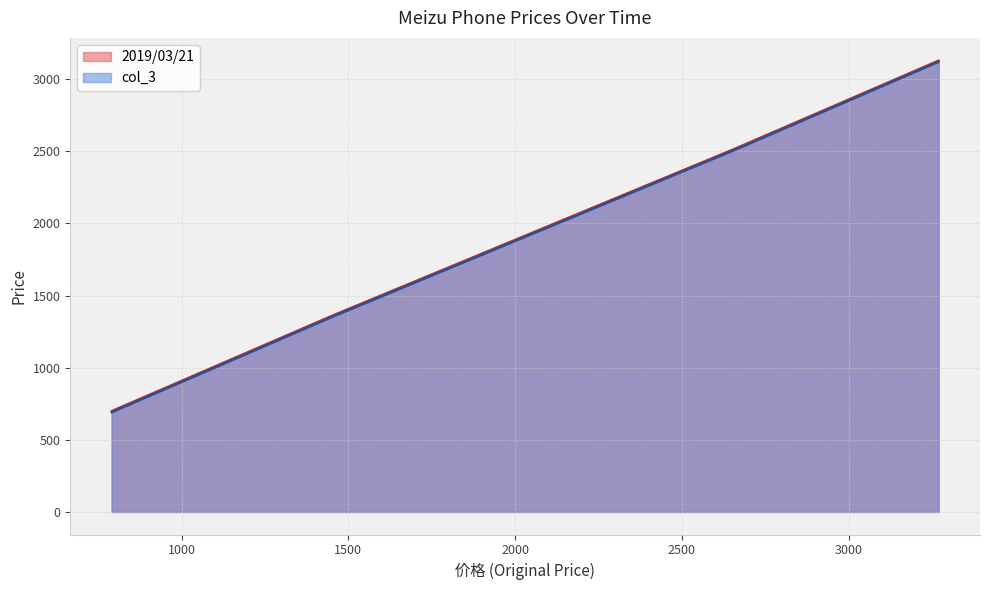

Which series has the largest total across all categories?

2019/03/21